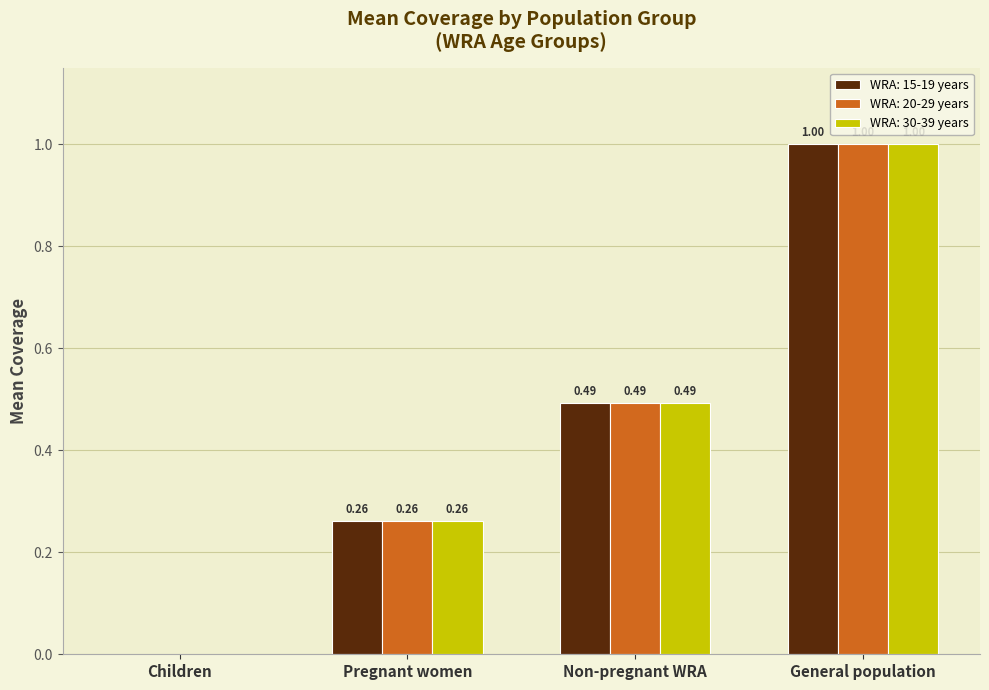

What are all the series names shown in the legend?

WRA: 15-19 years, WRA: 20-29 years, WRA: 30-39 years